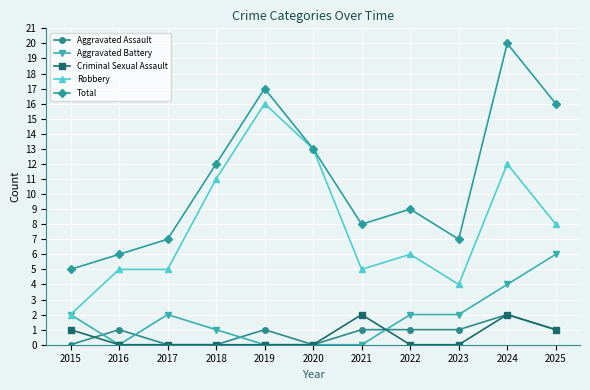

Where is the first local maximum for Aggravated Assault?

2016